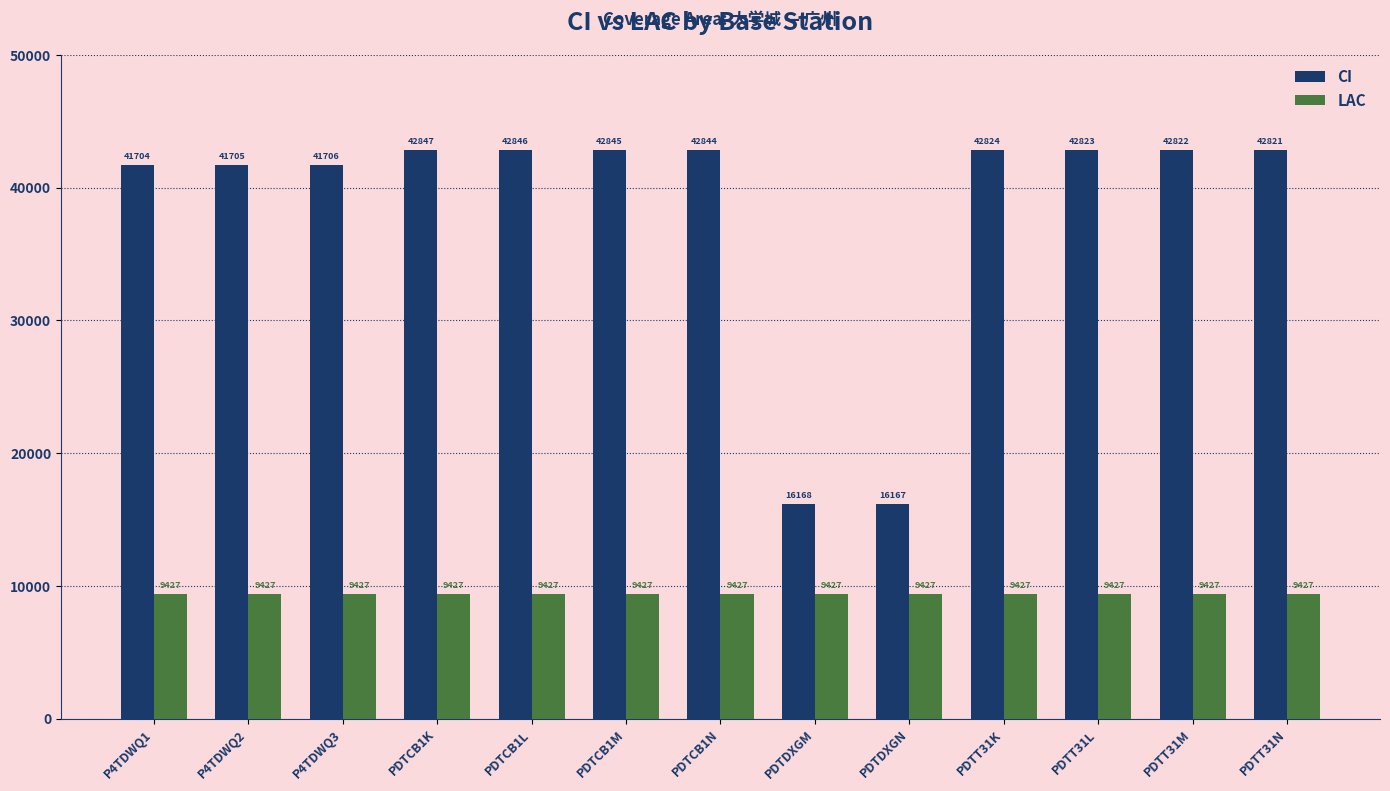

Reading left to right, list all the values displayed in this chart.

CI: 41704	41705	41706	42847	42846	42845	42844	16168	16167	42824	42823	42822	42821
LAC: 9427	9427	9427	9427	9427	9427	9427	9427	9427	9427	9427	9427	9427